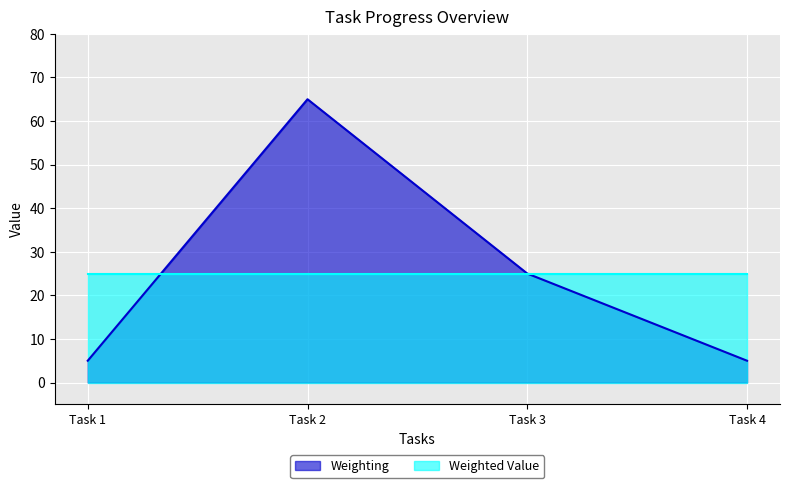

Where does the data first go above 25?

Task 2